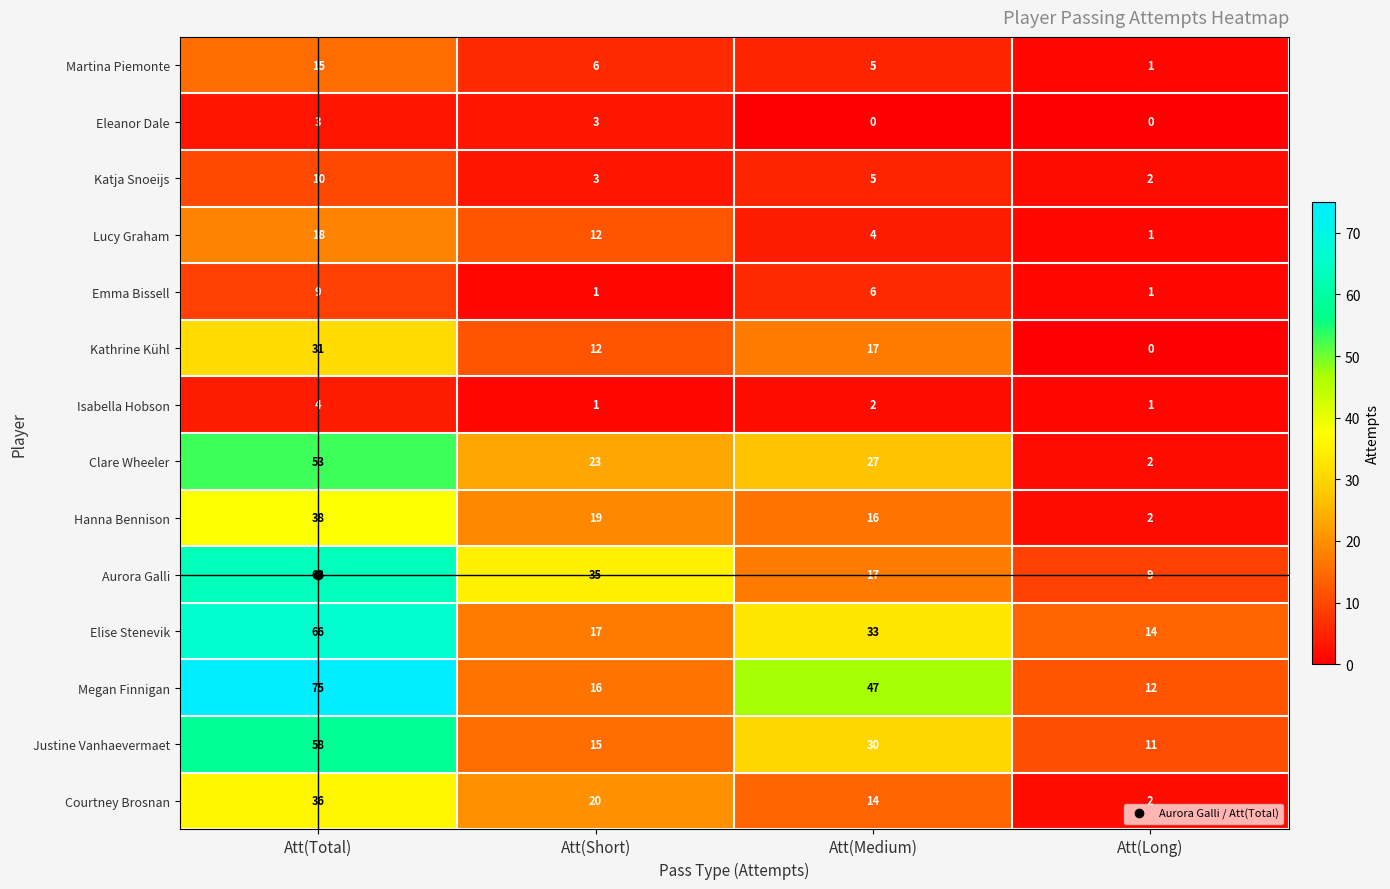

What is the difference between the highest and lowest values at Att(Total)?

72